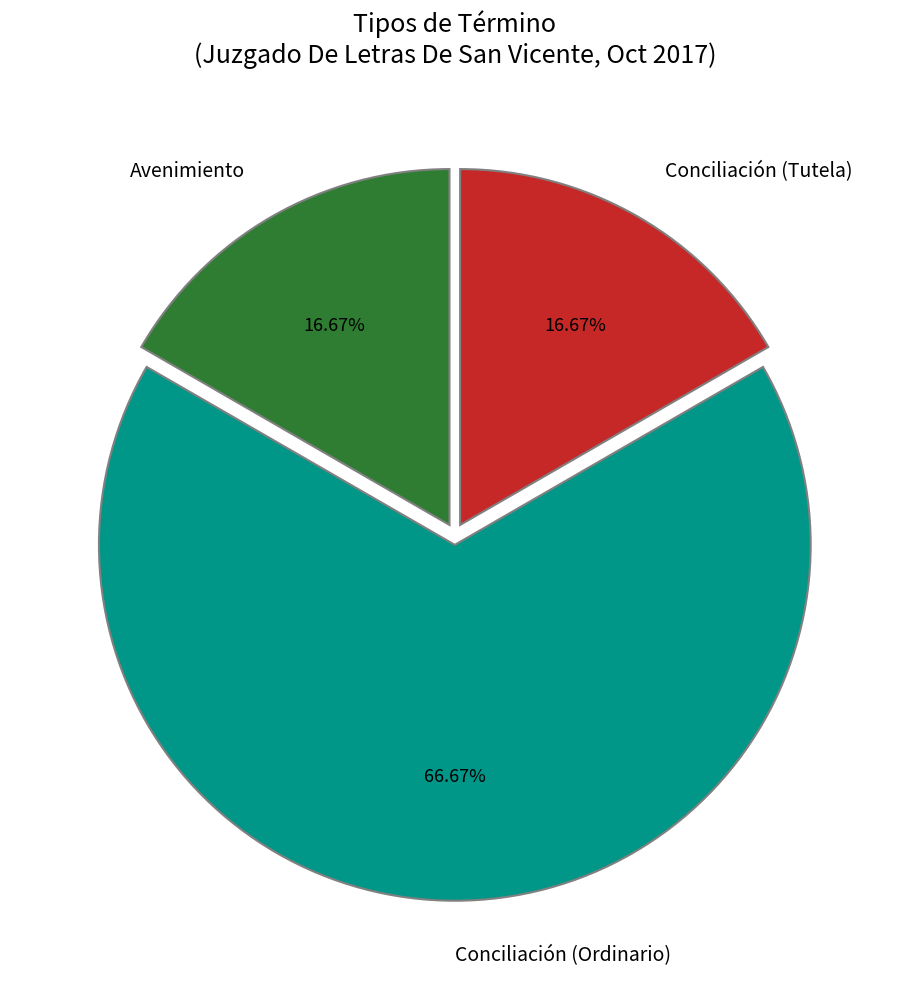

To the nearest percent, what portion does Conciliación (Tutela) represent?

17%